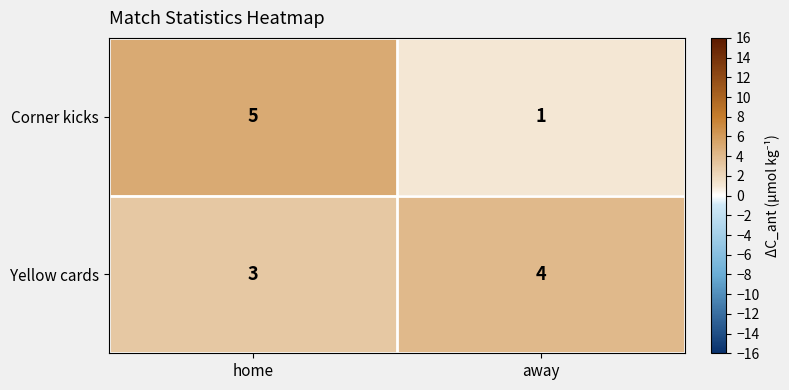

What is the total value across all series at home?

8